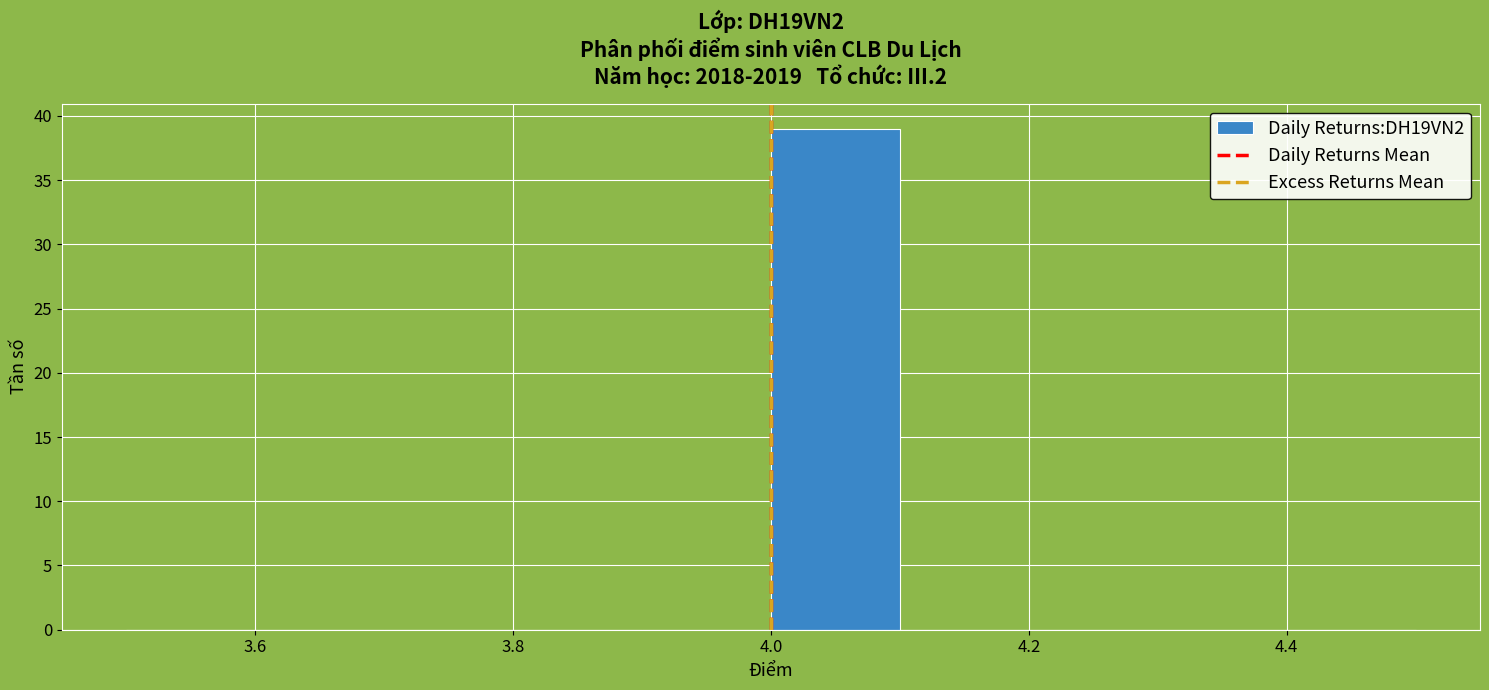

Reading left to right, transcribe this chart: for each bar, give the range it covers on the x-axis and its height. The values are not printed on the chart, so give them approximately, as read against the axis.

3.5 to 3.6: 0
3.6 to 3.7: 0
3.7 to 3.8: 0
3.8 to 3.9: 0
3.9 to 4.0: 0
4.0 to 4.1: 39
4.1 to 4.2: 0
4.2 to 4.3: 0
4.3 to 4.4: 0
4.4 to 4.5: 0